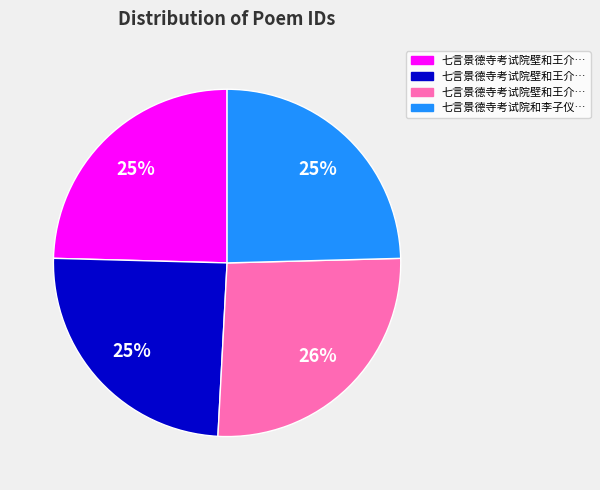

Does any single category account for the majority?

No